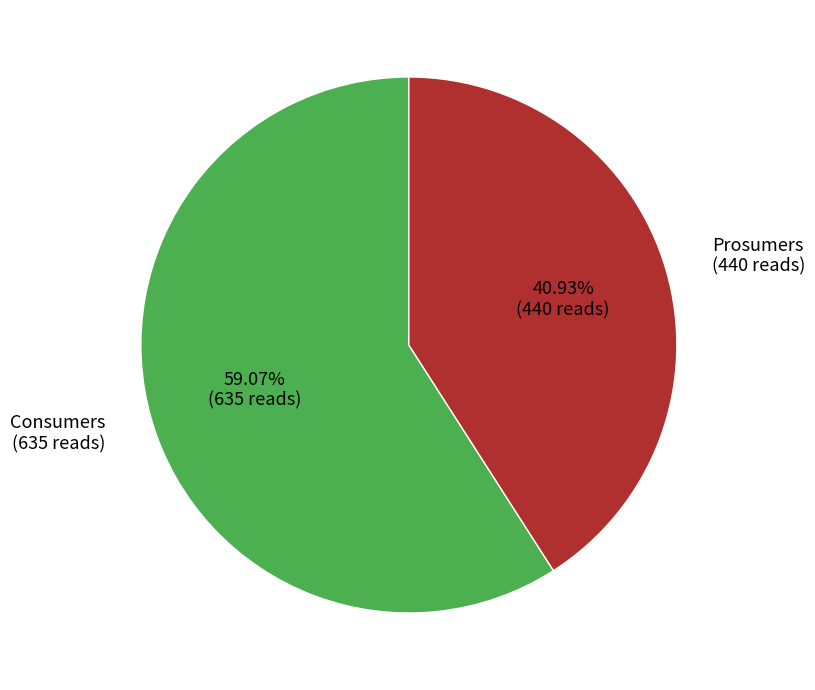

The Prosumers slice represents 41% of the pie. True or false?

True